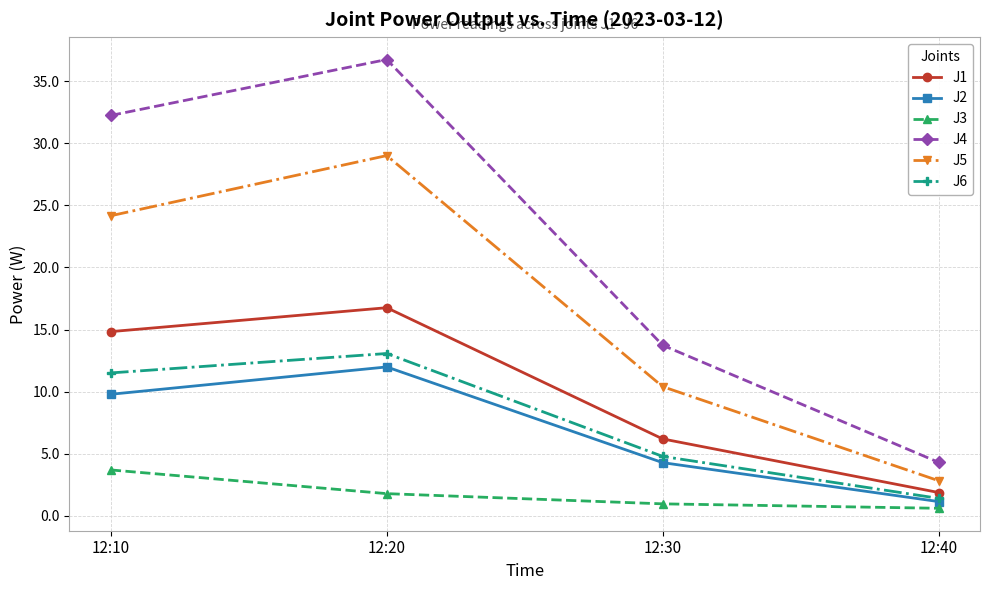

Is it true that J6 equals 4.8 at 12:30?

True